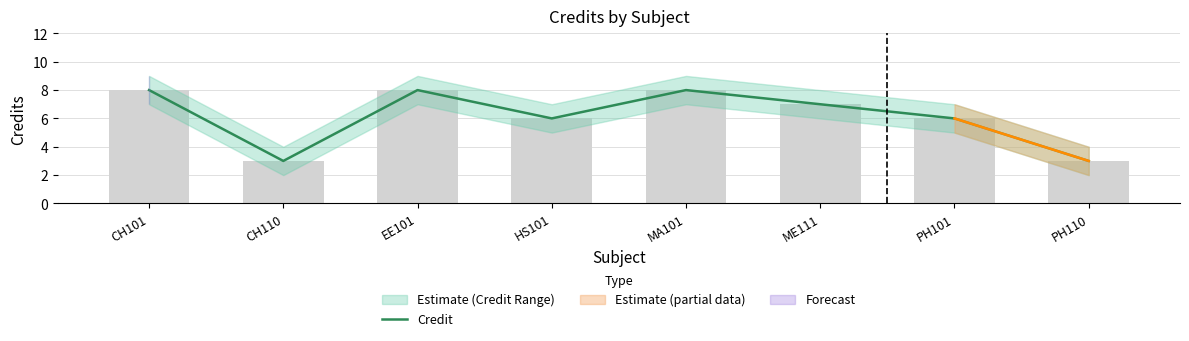

What is the difference between the values at PH101 and CH101?

2